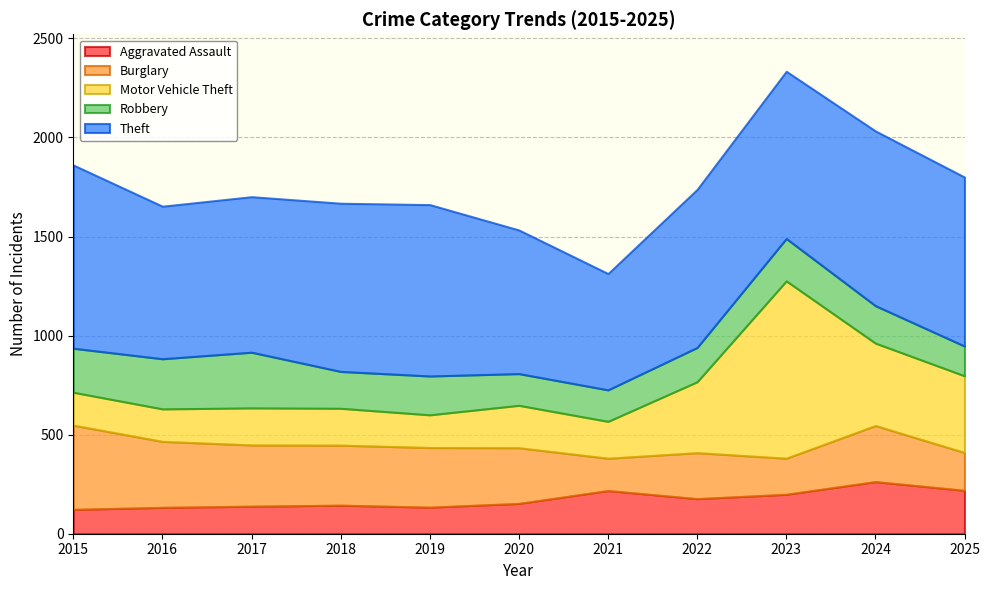

Which category has the lowest value in the Aggravated Assault series?

2015